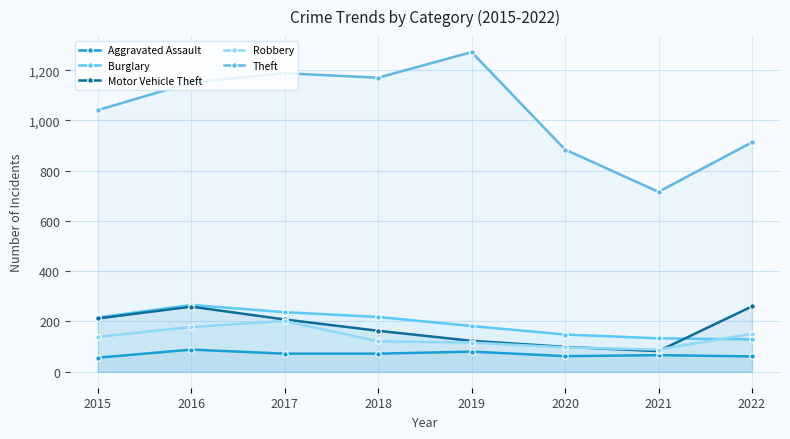

Which series has the widest spread of values?

Theft